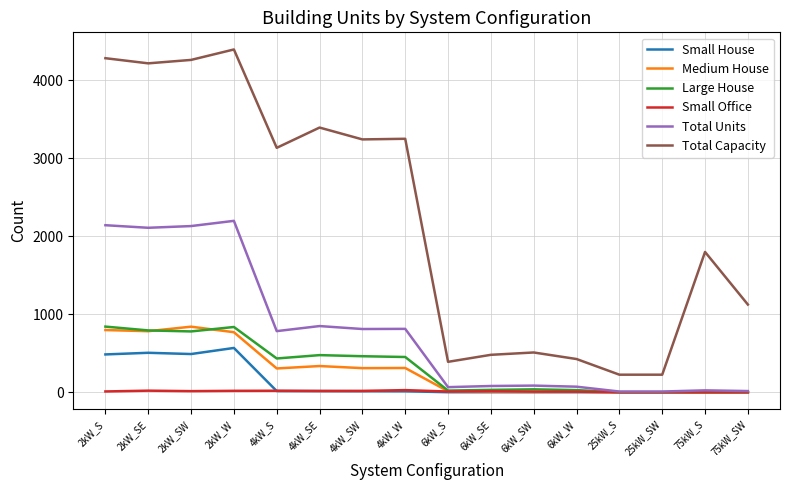

The value of Total Capacity at 4kW_W is 3252. True or false?

True